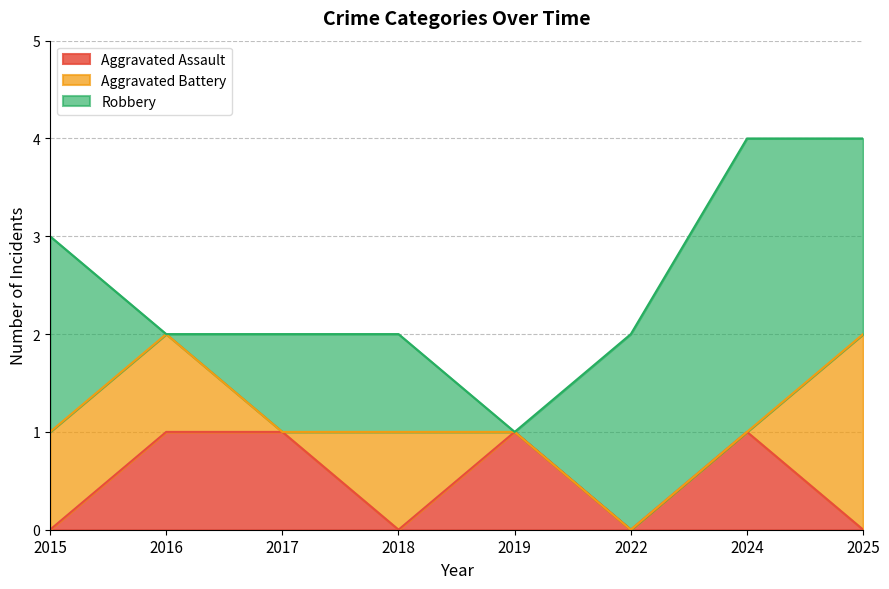

How many distinct data groups are displayed?

3